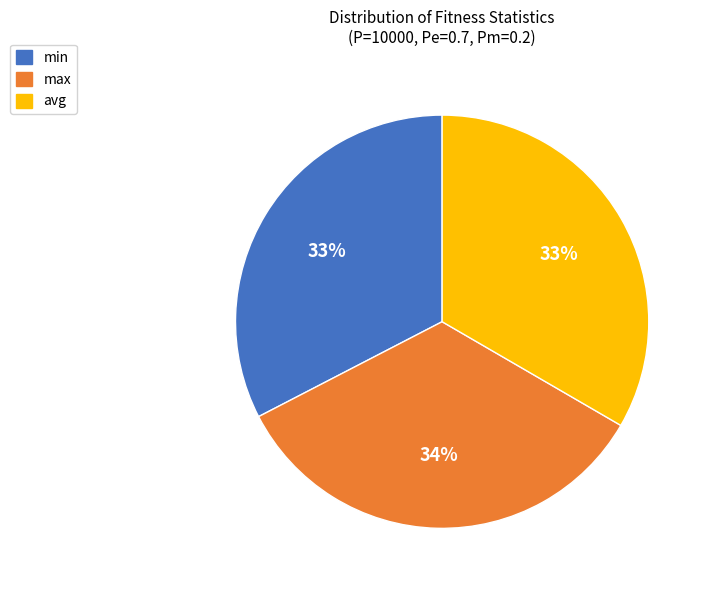

Does any single category account for the majority?

No